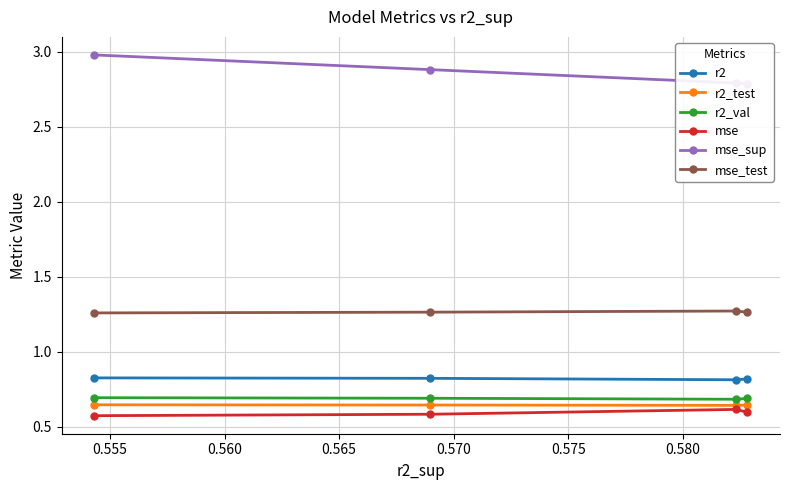

What is the highest value of the r2_val series?

0.7